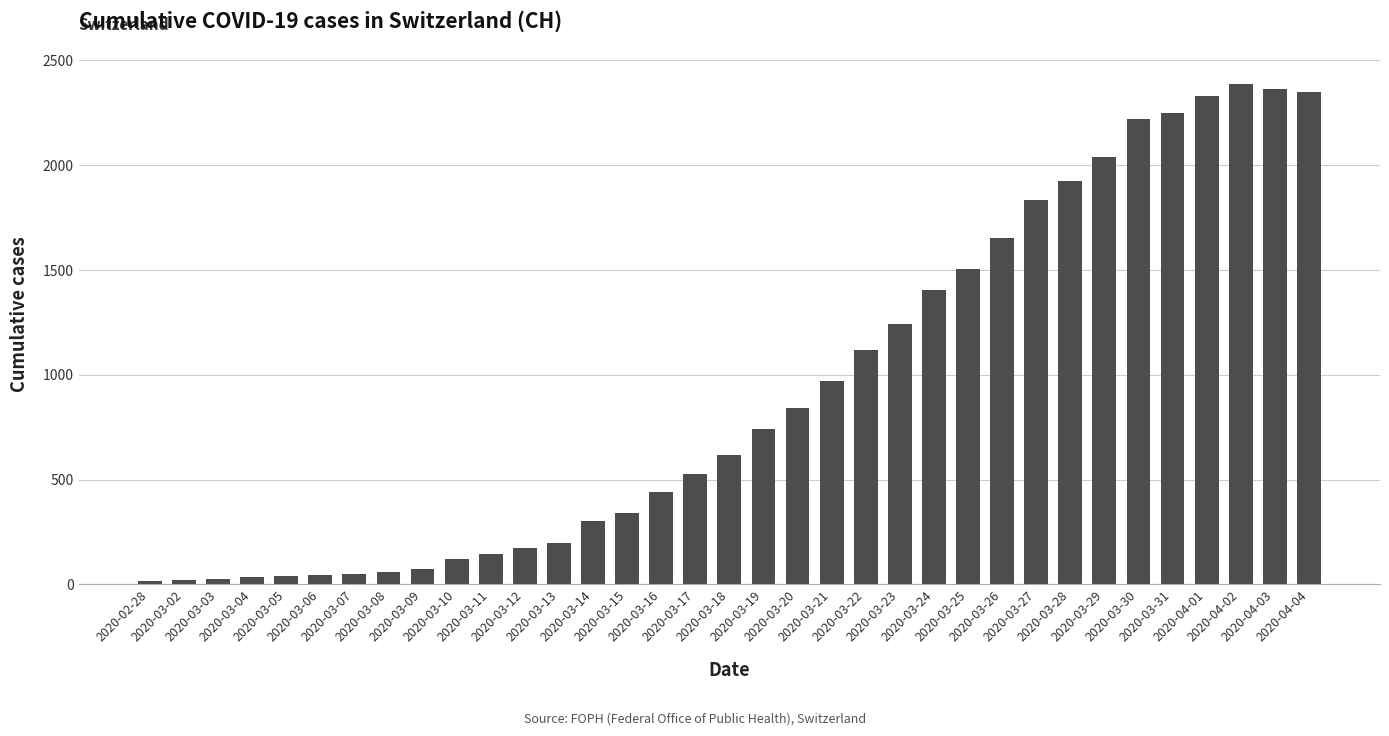

Is it true that the value at 2020-03-21 is 971?

True